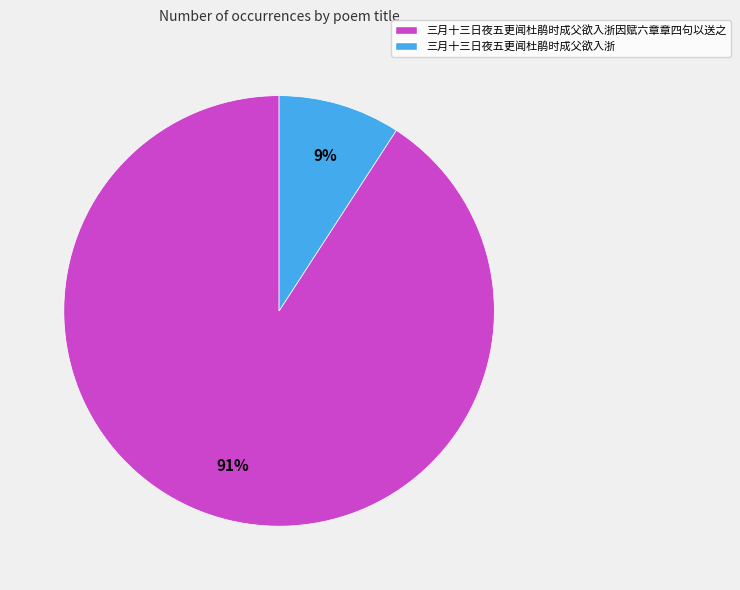

How many slices are in this pie chart?

2